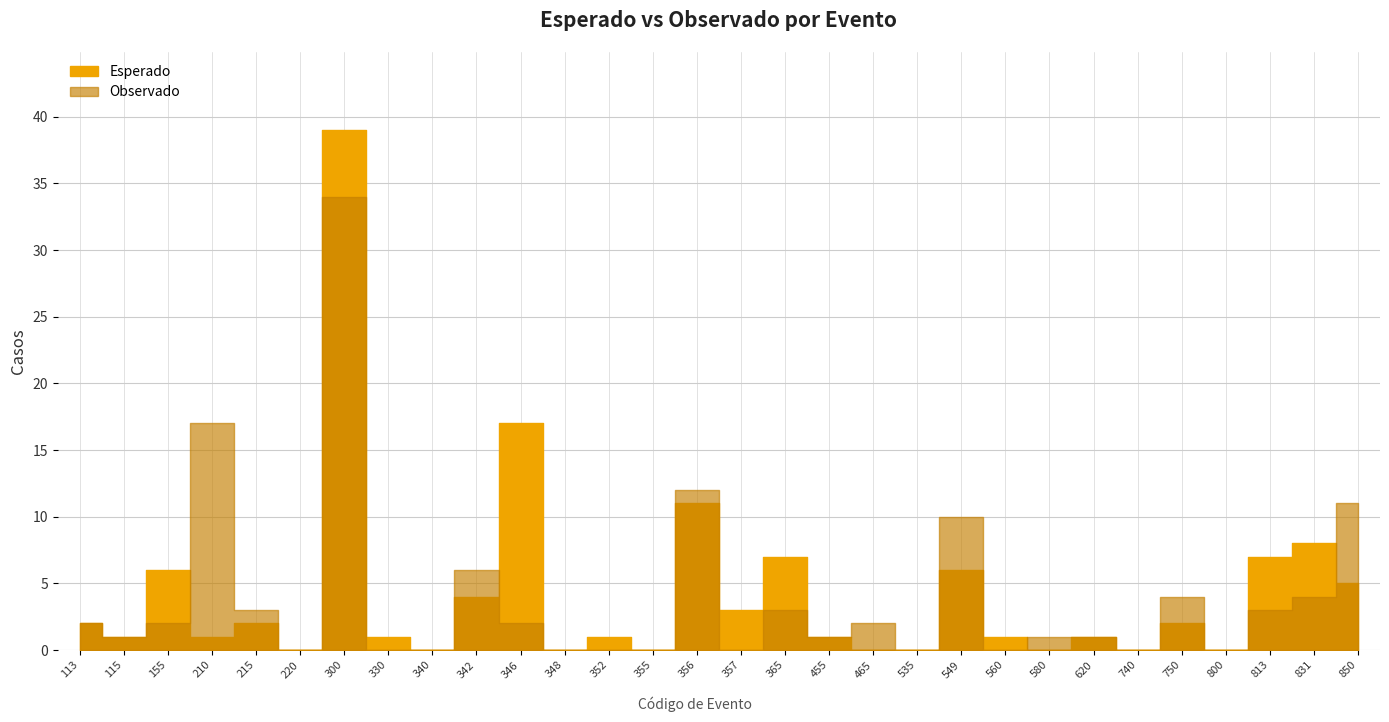

Where do Observado and Esperado first cross each other?

155 and 210